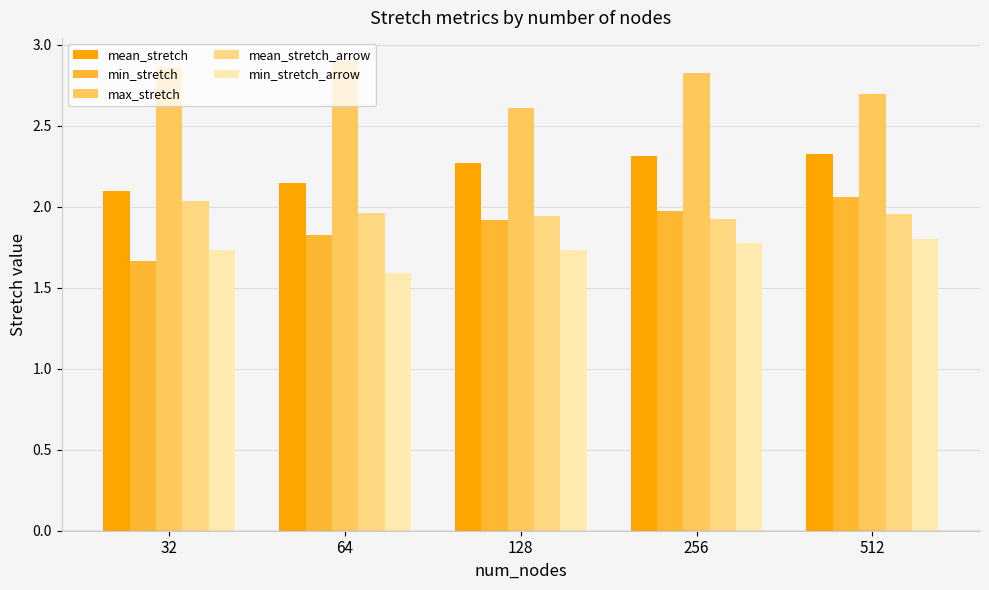

List the series in order of their peak value, highest first.

max_stretch, mean_stretch, min_stretch, mean_stretch_arrow, min_stretch_arrow